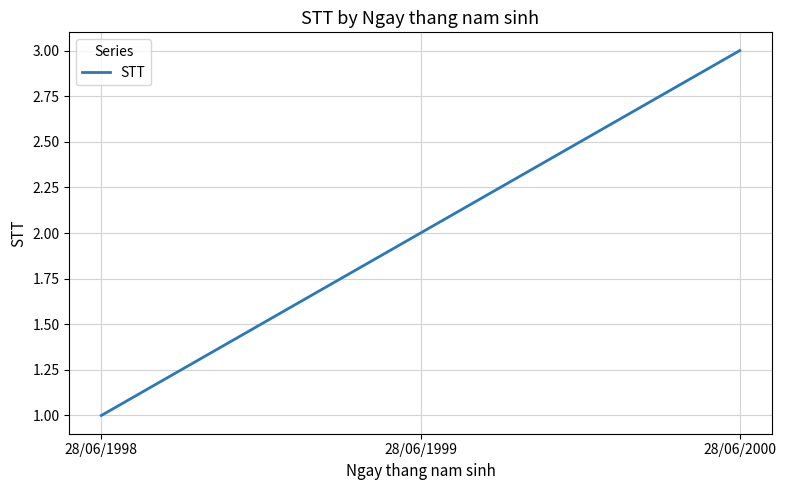

What value does the data have at 28/06/2000?

3